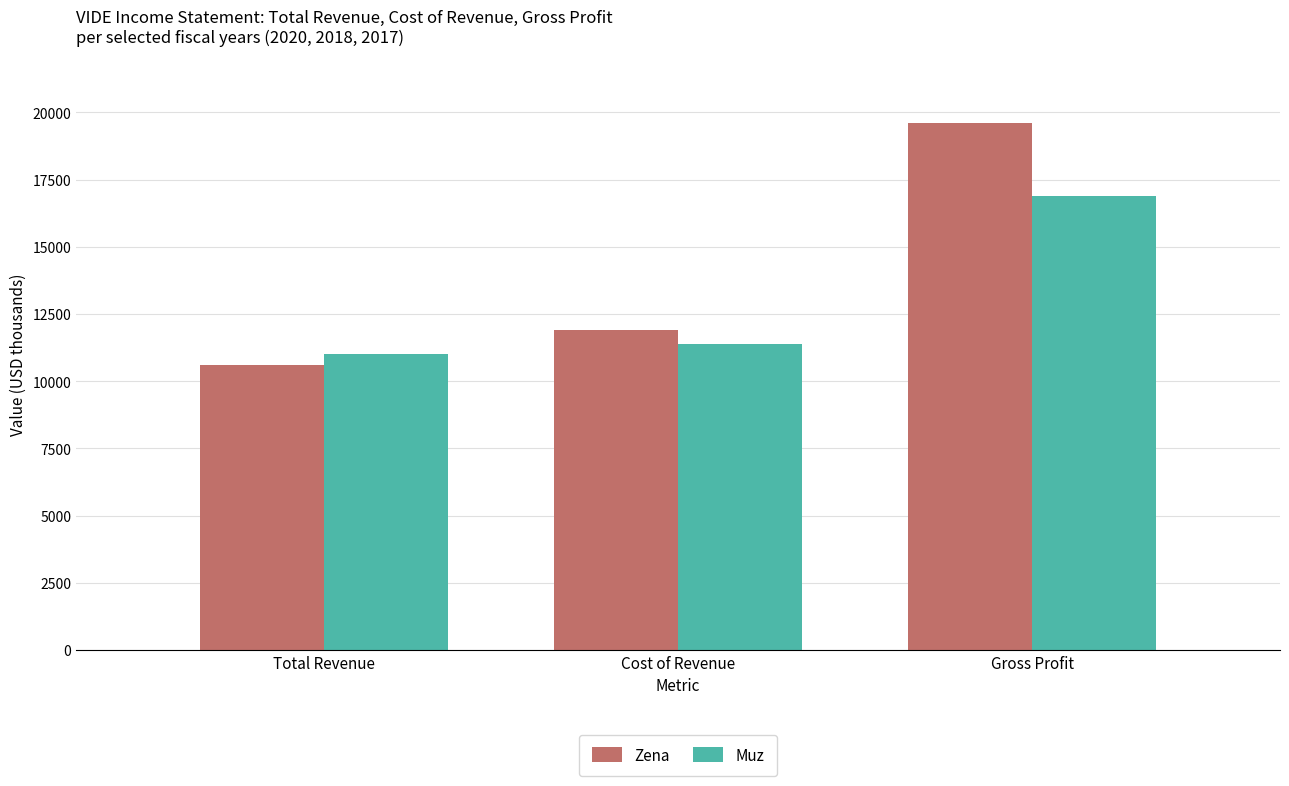

List the series in order of their overall mean, lowest first.

Muz, Zena